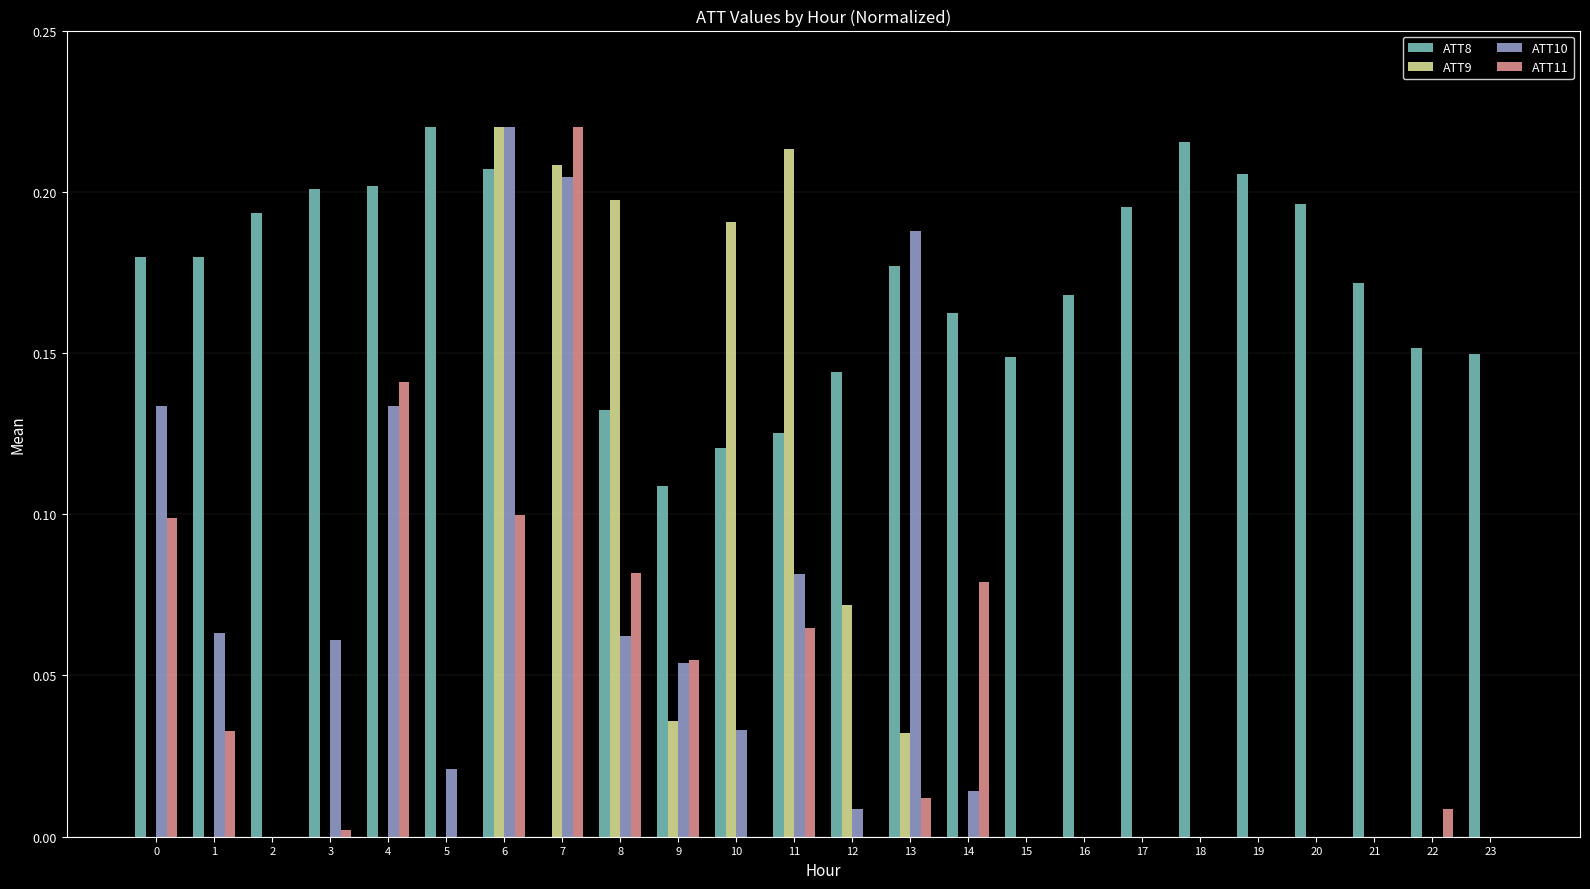

What are all the series names shown in the legend?

ATT8, ATT9, ATT10, ATT11